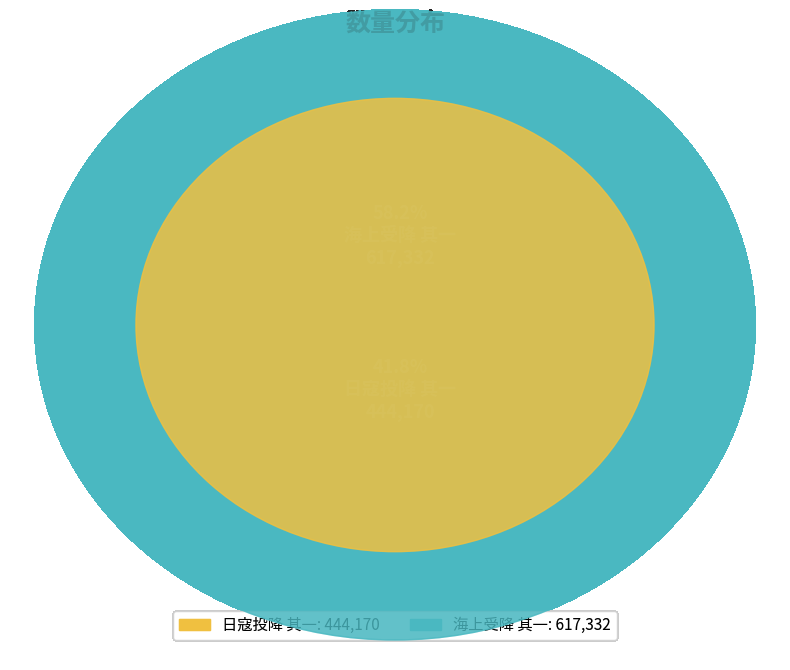

Between 日寇投降 其一 and 海上受降 其一, which is larger?

海上受降 其一